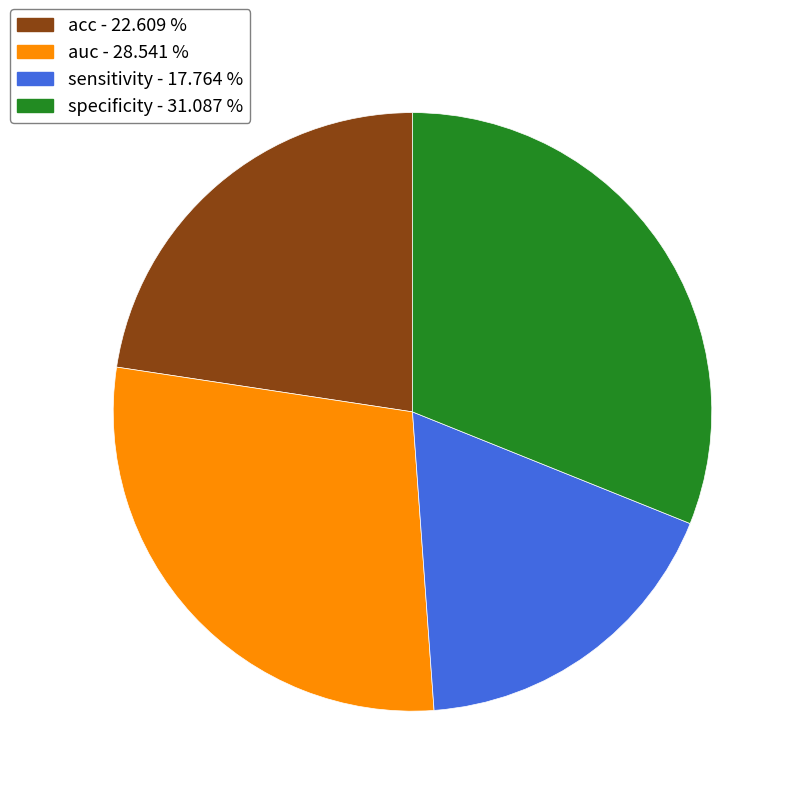

The acc slice represents 23% of the pie. True or false?

True